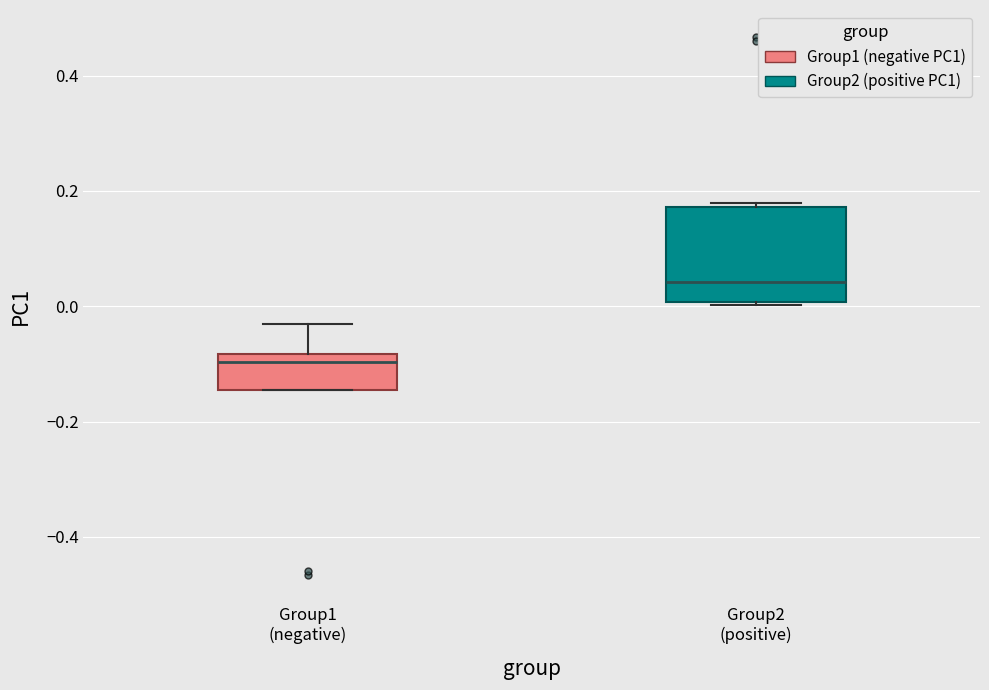

Reading left to right, read every box against the y-axis: the position of its median line, the range the box covers, and the ends of its whiskers. The values are not printed on the chart, so give them approximately, as read against the axis.

Group1 (negative): median -0.10, box -0.14 to -0.08, whiskers -0.14 to -0.04
Group2 (positive): median 0.04, box 0.00 to 0.18, whiskers 0.00 to 0.18 (just above the box's upper edge)